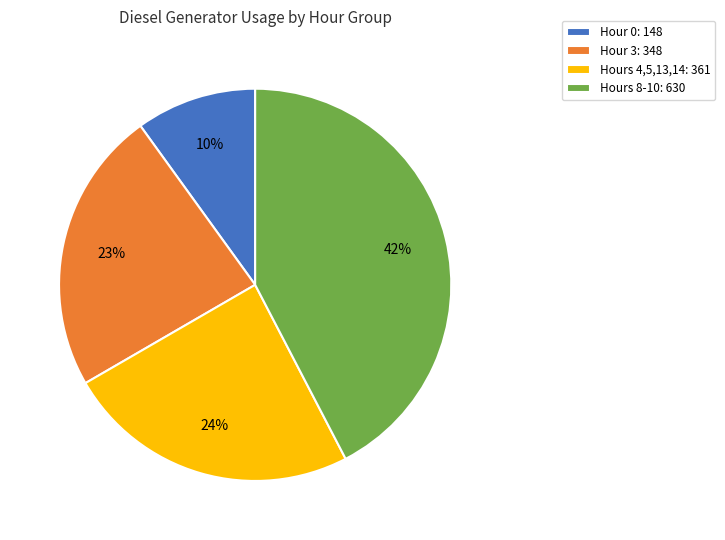

Does Hours 8-10: 630 account for over 50% of the chart?

No